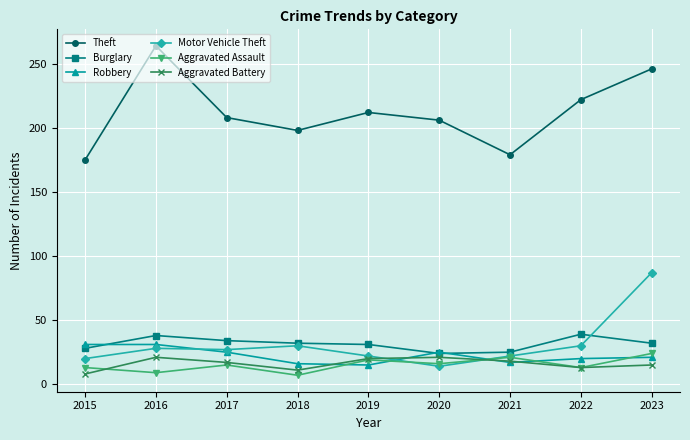

Where does the Burglary series first go above 32?

2016